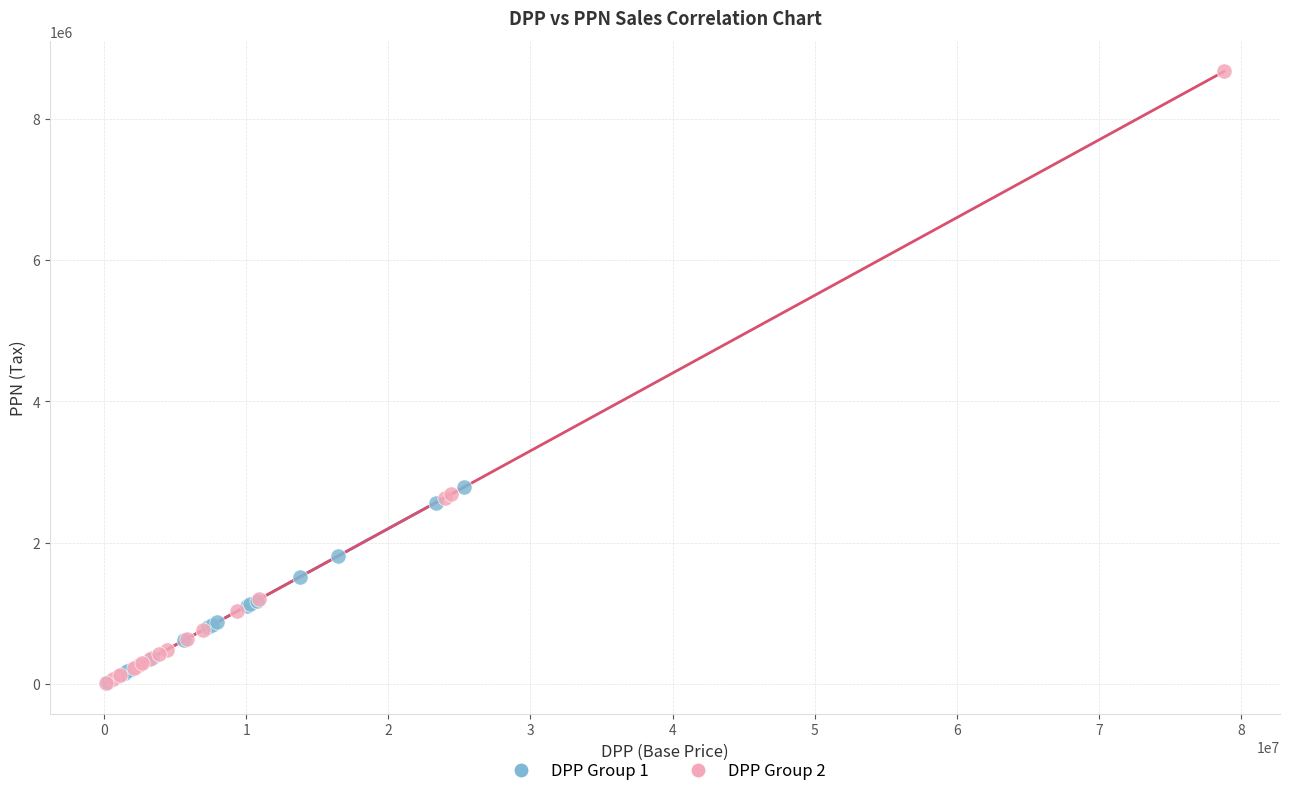

Which series has the widest spread of Y values?

DPP Group 2